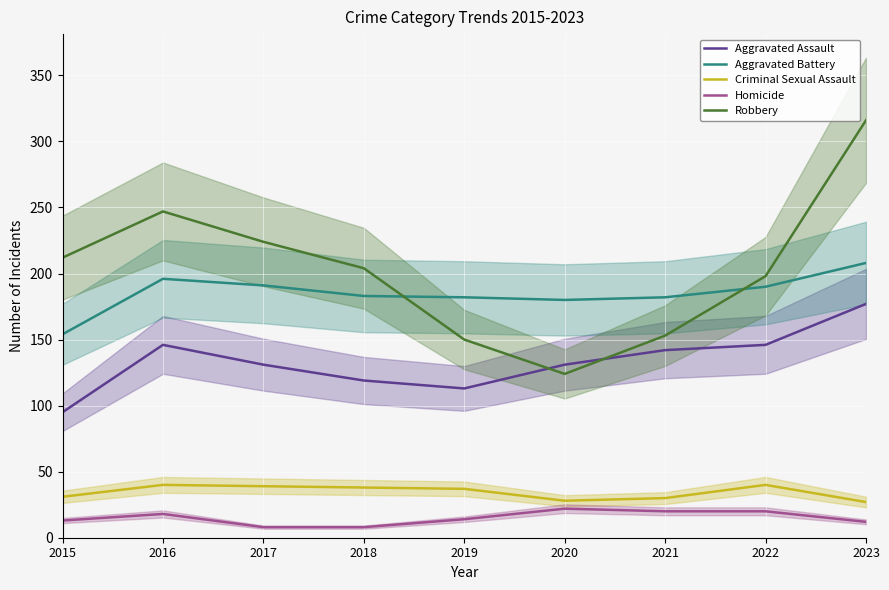

How many lines are shown in the chart?

5